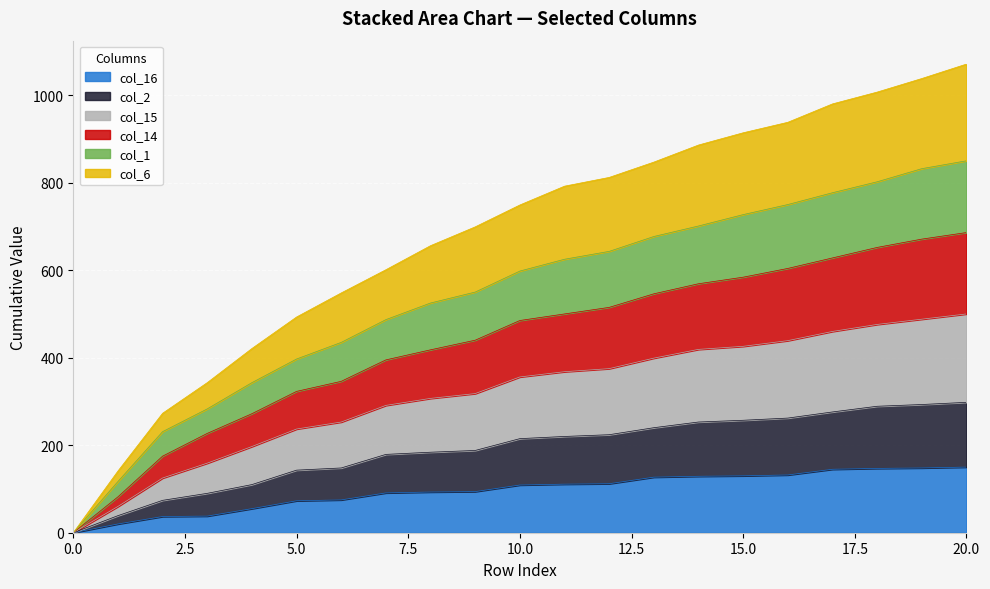

Which category has the highest value across all series?

20